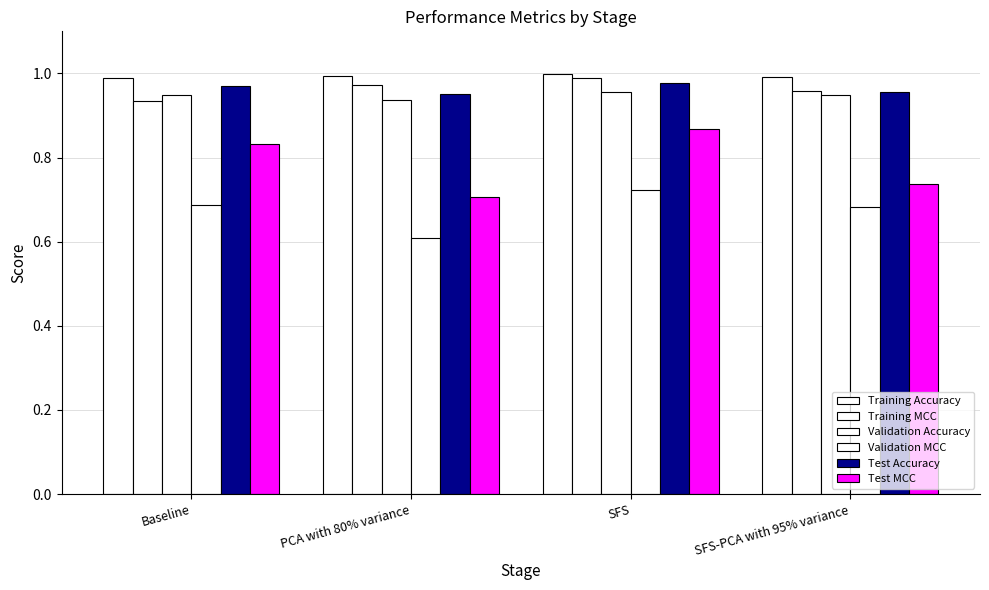

How many data points does each series have?

4